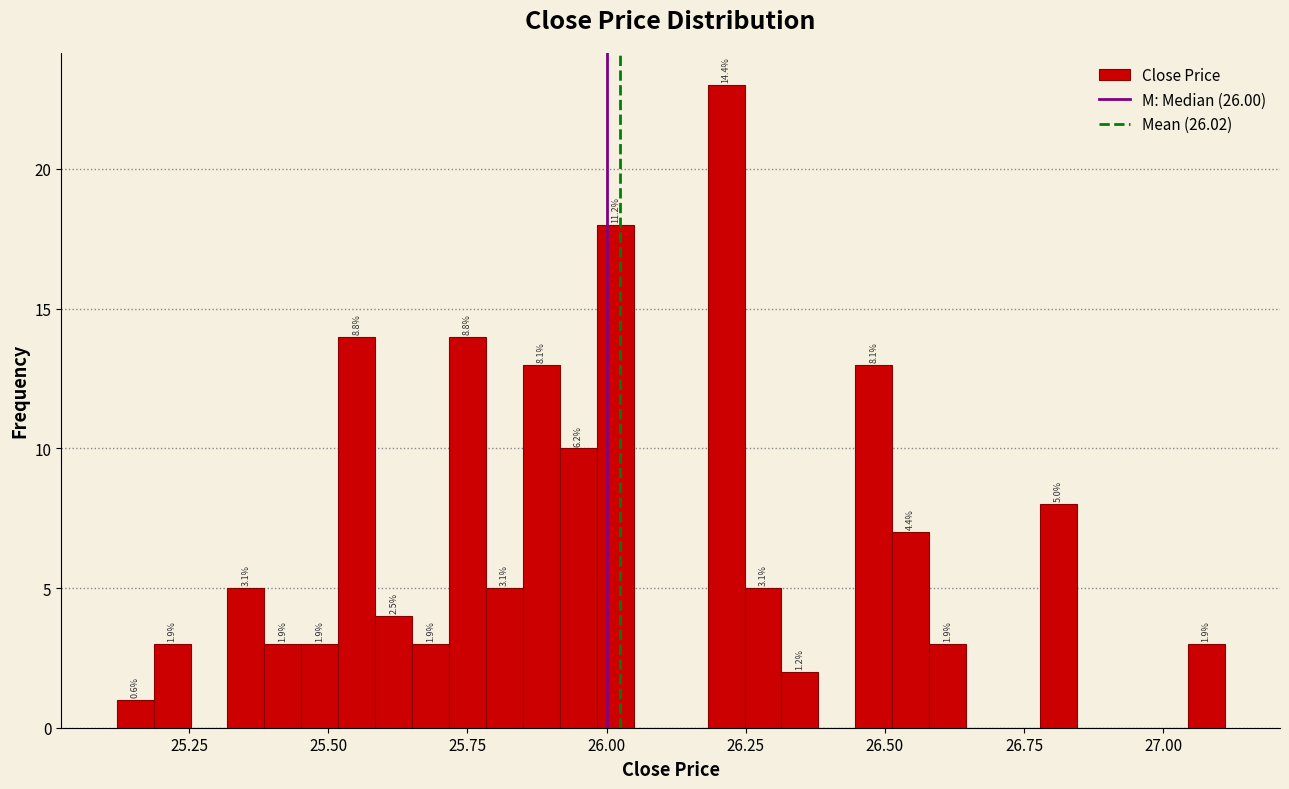

Around what value on the x-axis is the tallest bar? Give the approximate position of its centre, as read against the axis.

26.20